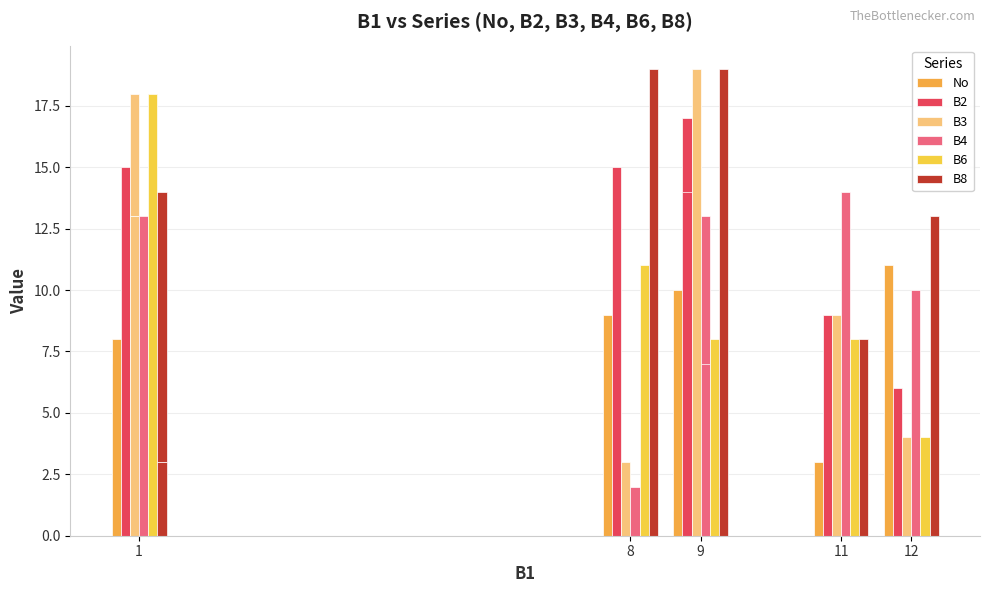

What is the label of the 5th bar from the left?

12